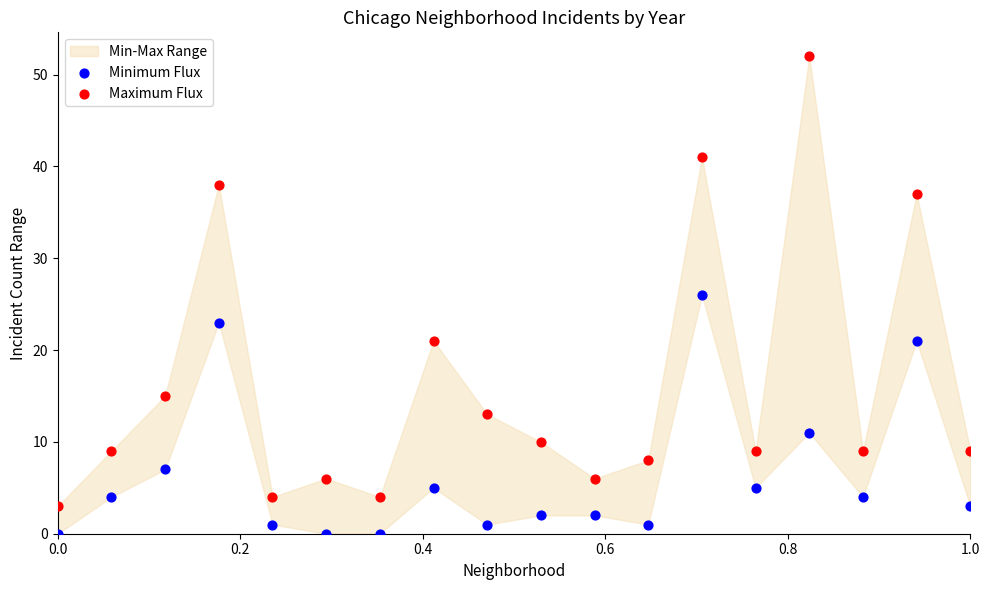

Across all data points, what is the range of Y values (max minus min)?

52